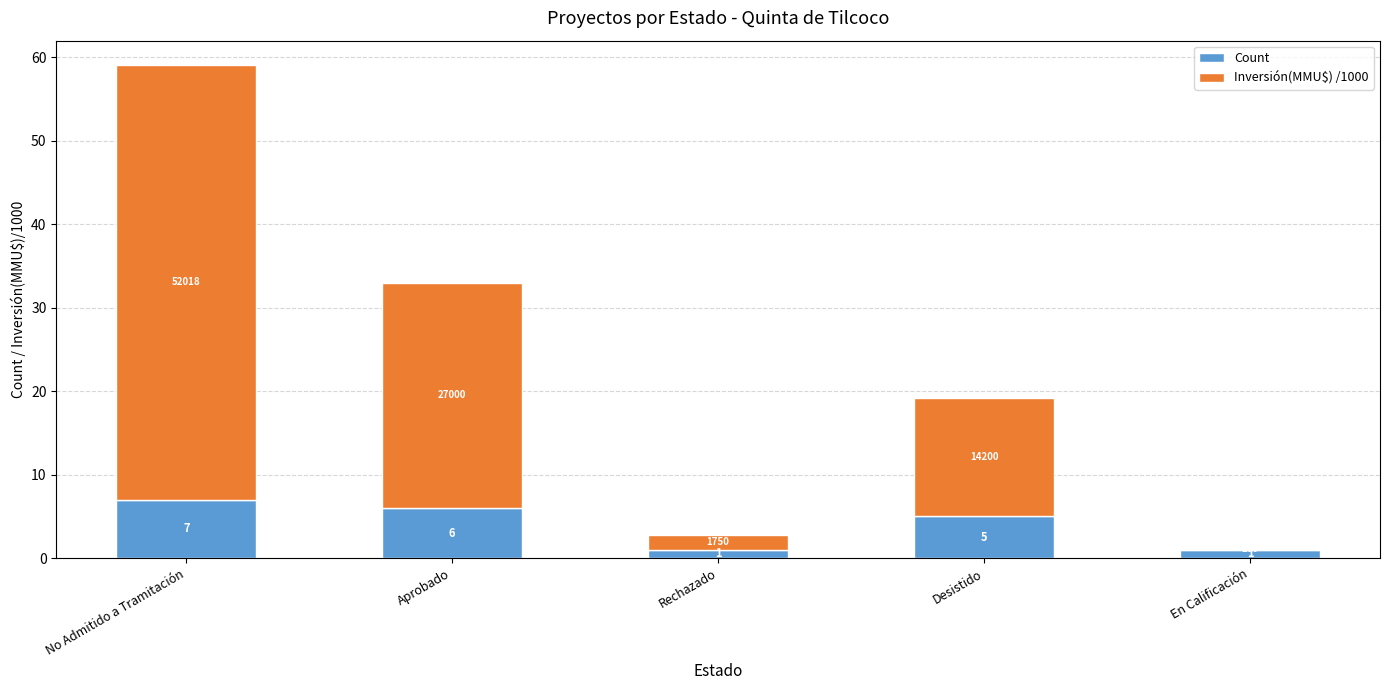

Reading left to right, transcribe the values for Count.

No Admitido a Tramitación=7.0	Aprobado=6.0	Rechazado=1.0	Desistido=5.0	En Calificación=1.0